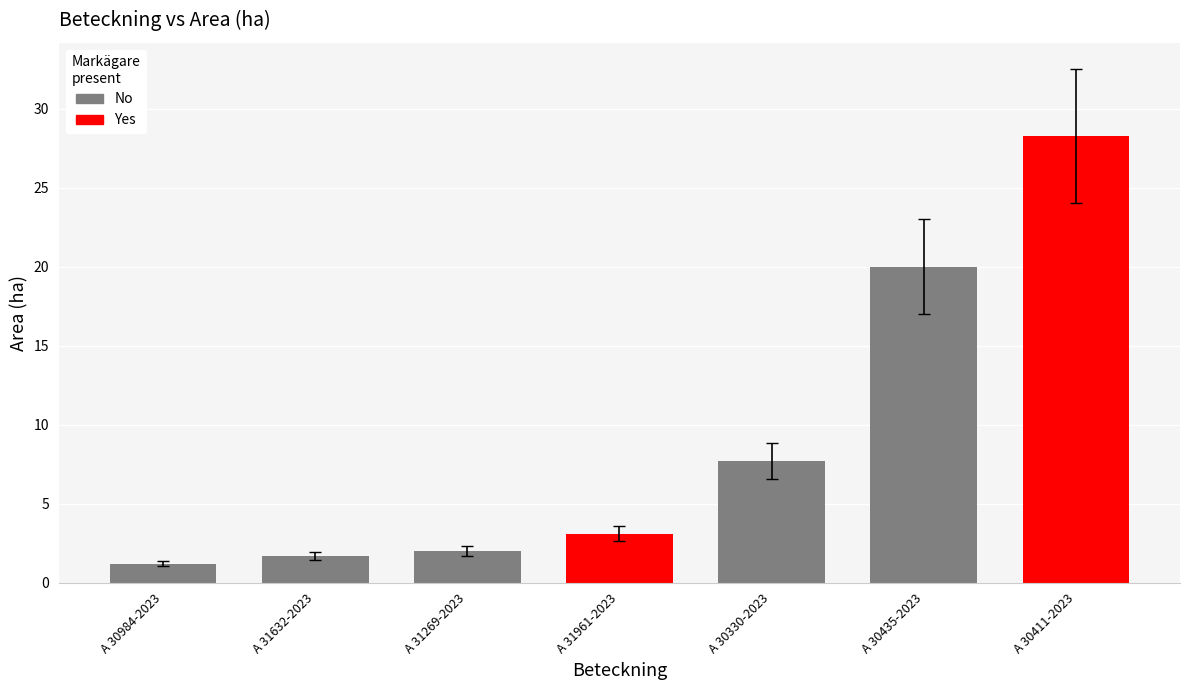

Is it true that the value at A 30411-2023 is 7.3?

False